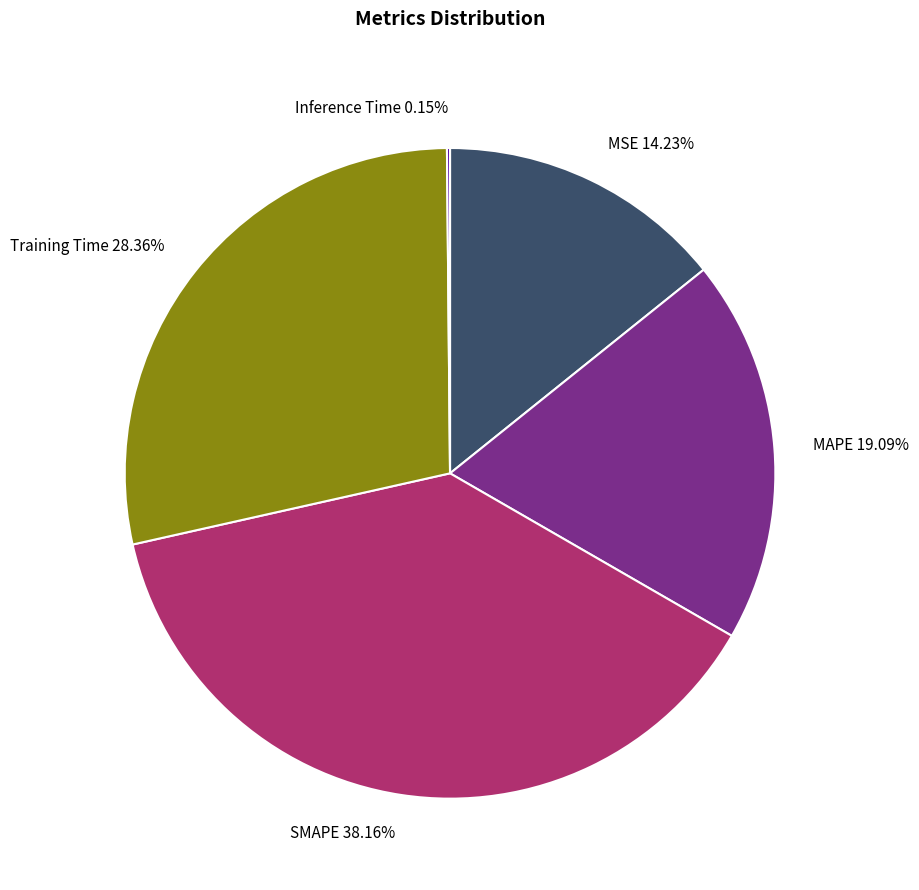

Is MSE the majority of the pie?

No